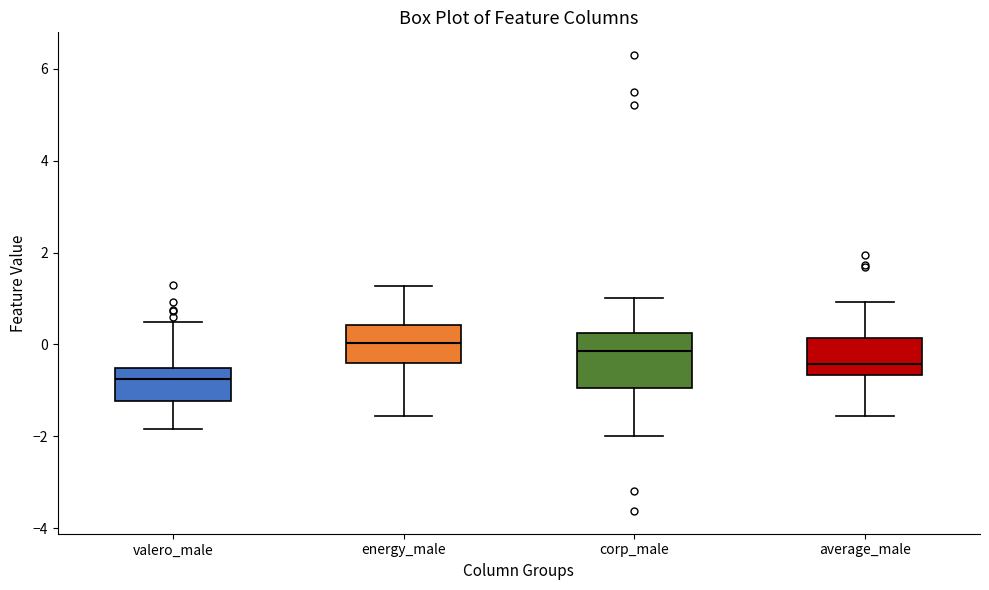

Which box's median line is the lowest?

valero_male